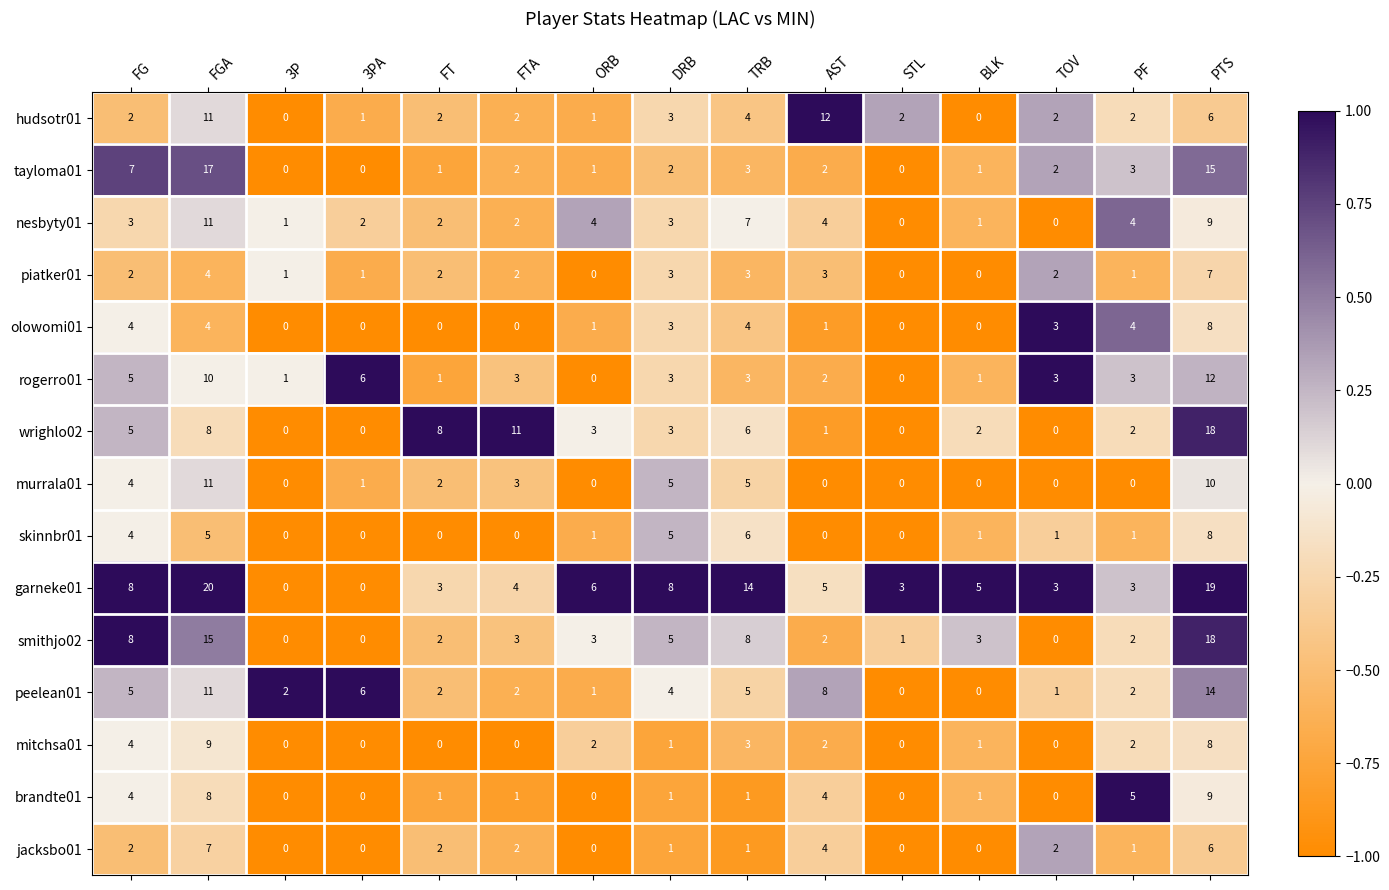

What is the maximum value for rogerro01?

12